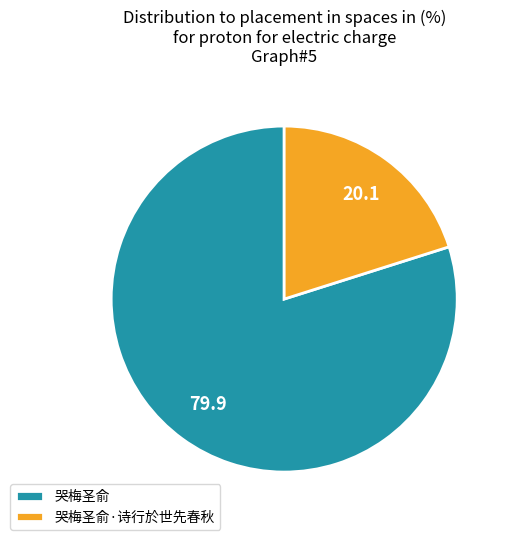

Rank the categories by value from highest to lowest.

哭梅圣俞, 哭梅圣俞·诗行於世先春秋